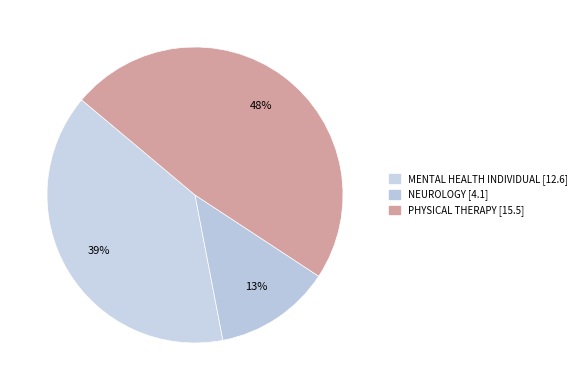

Which slice is the largest?

PHYSICAL THERAPY